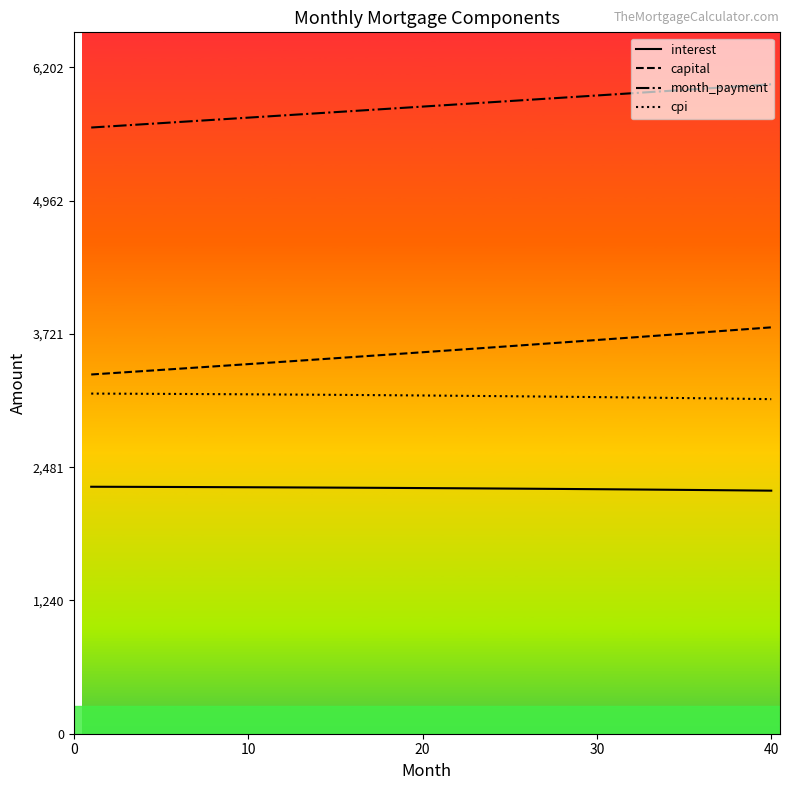

List the series in order of their peak value, lowest first.

interest, cpi, capital, month_payment